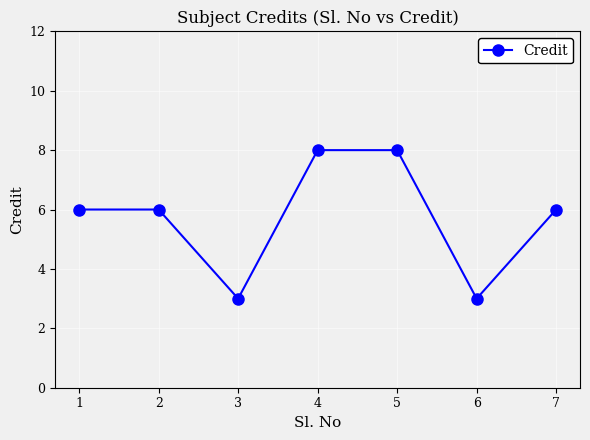

What is the sum of the values at 7 and 6?

9